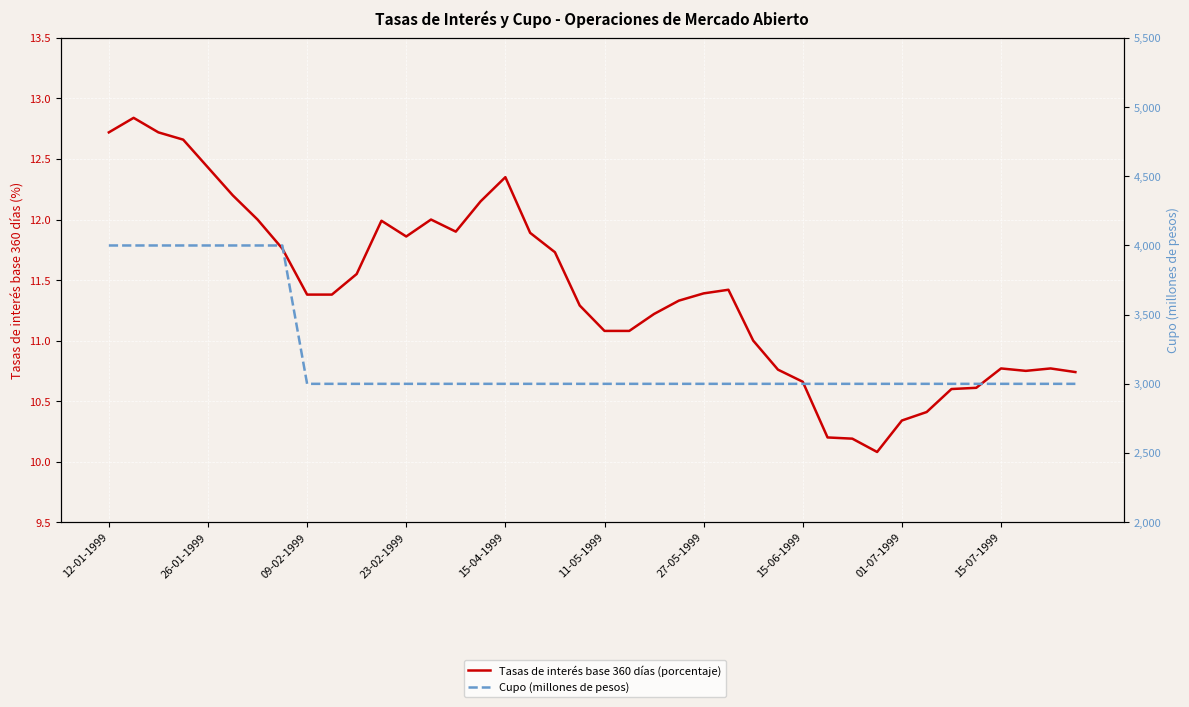

Which has a higher value, 12-01-1999 or 22?

12-01-1999